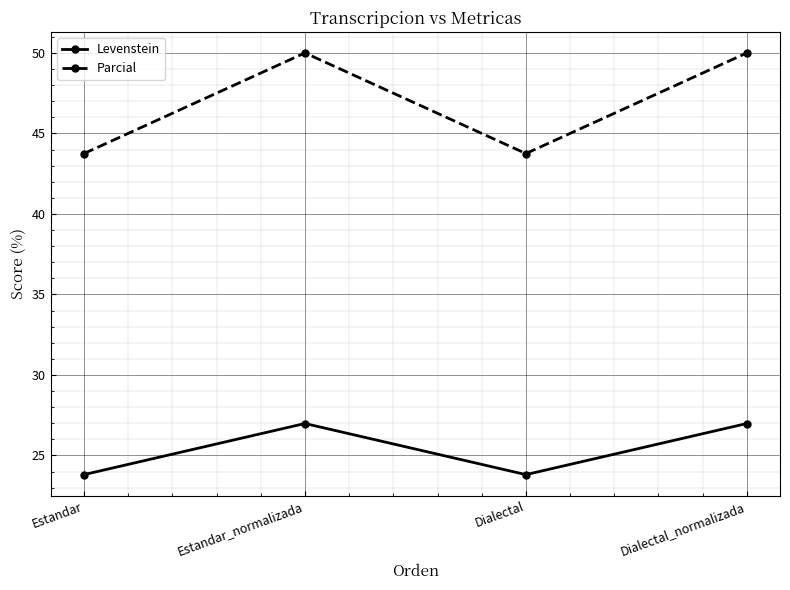

In Levenstein, how many points are lower than both neighbors (excluding endpoints)?

1